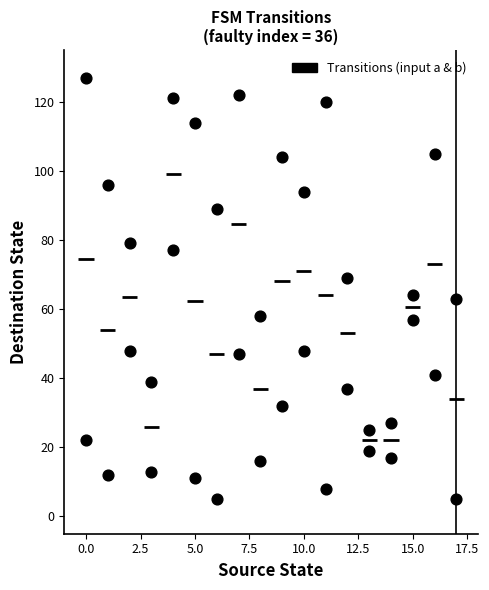

How many data points are displayed?

36